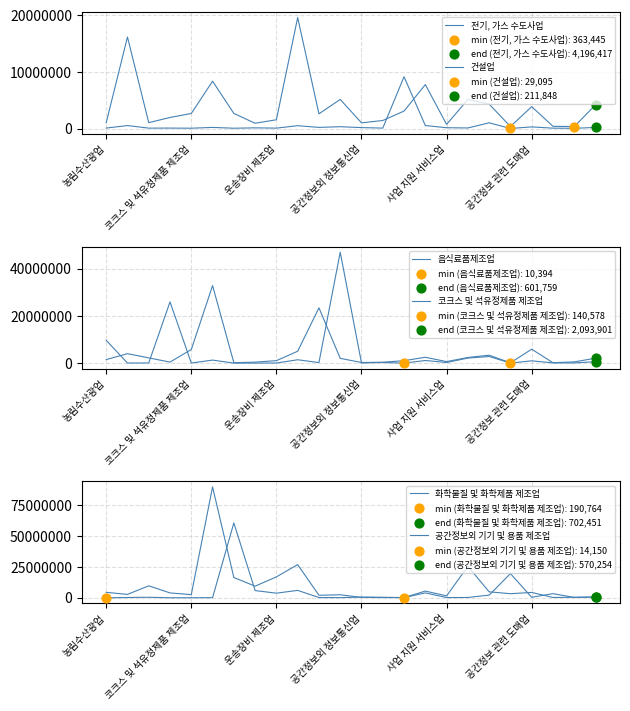

Which series contains the highest Y value?

화학물질 및 화학제품 제조업